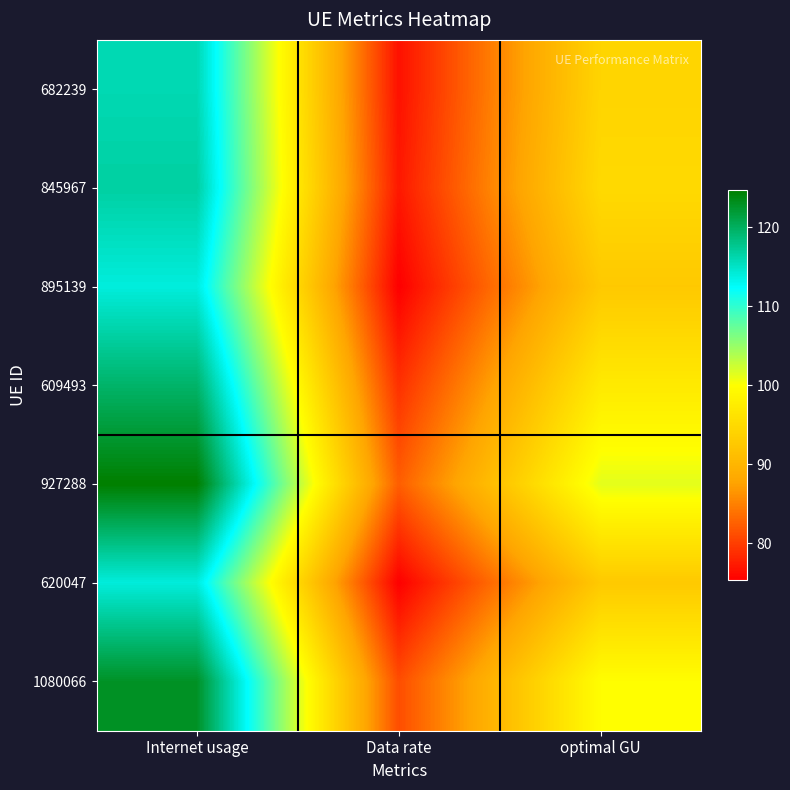

Which has a higher value, Internet usage or Data rate?

Internet usage